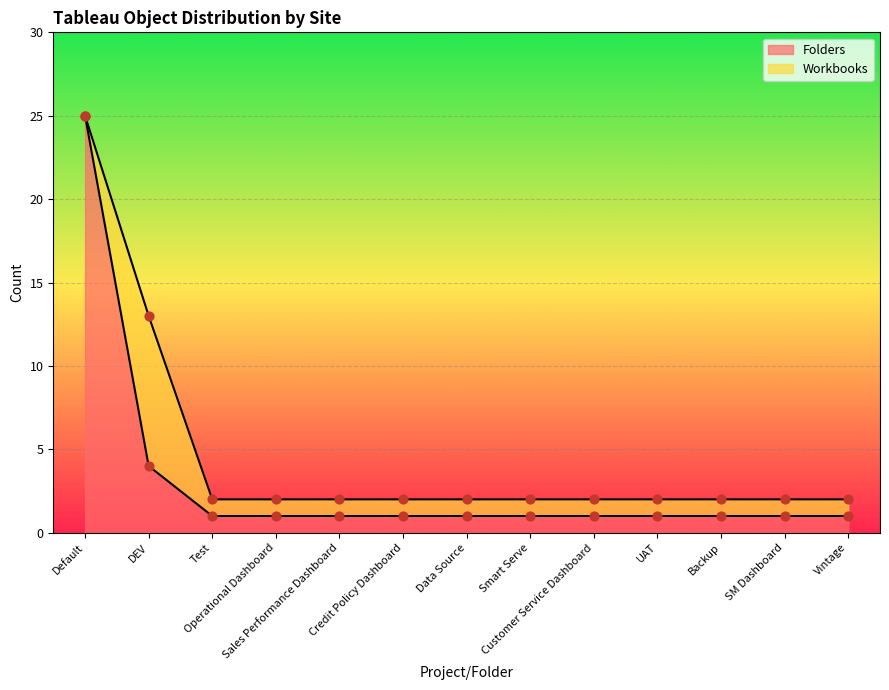

Approximately how many times larger is the value at Vintage compared to DEV?

0.2